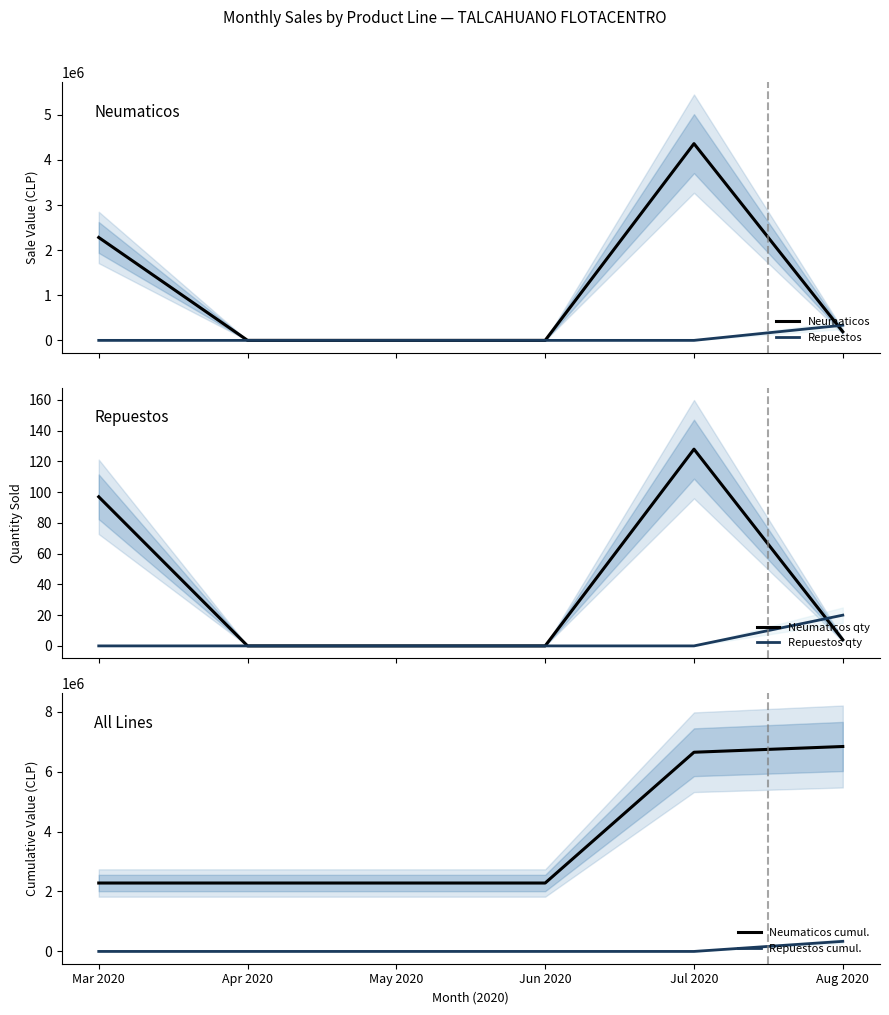

Is the value of Neumaticos qty at Aug 2020 greater than the value of Repuestos qty at Aug 2020?

No